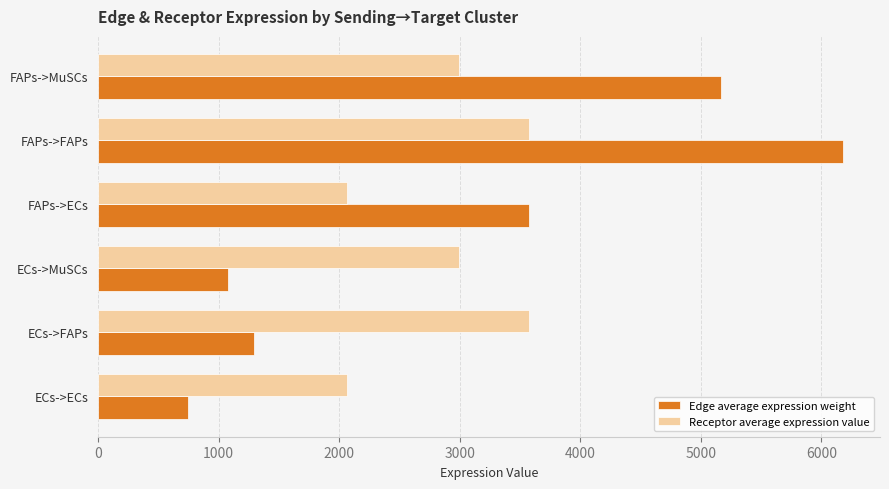

Which label corresponds to the largest value in the chart?

FAPs->FAPs